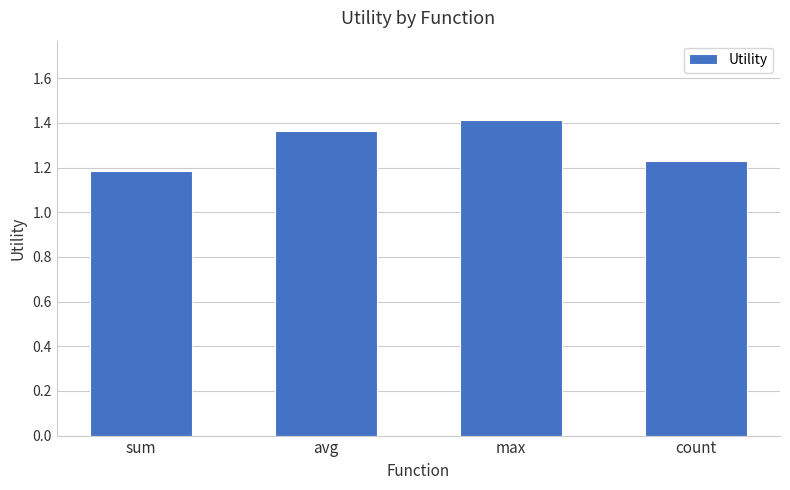

What is the label of the 1st bar from the left?

sum